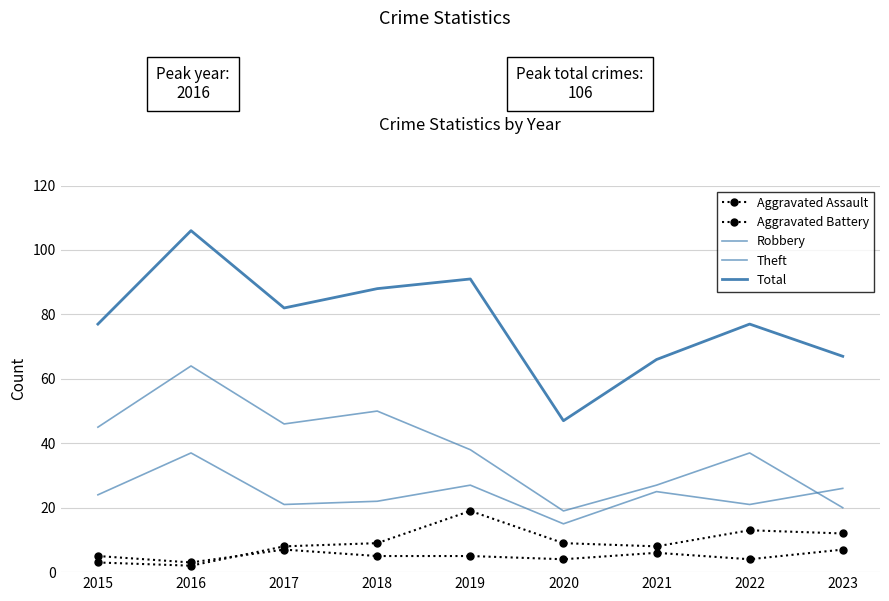

True or false: Total has more than 2 points higher than both neighbors.

True